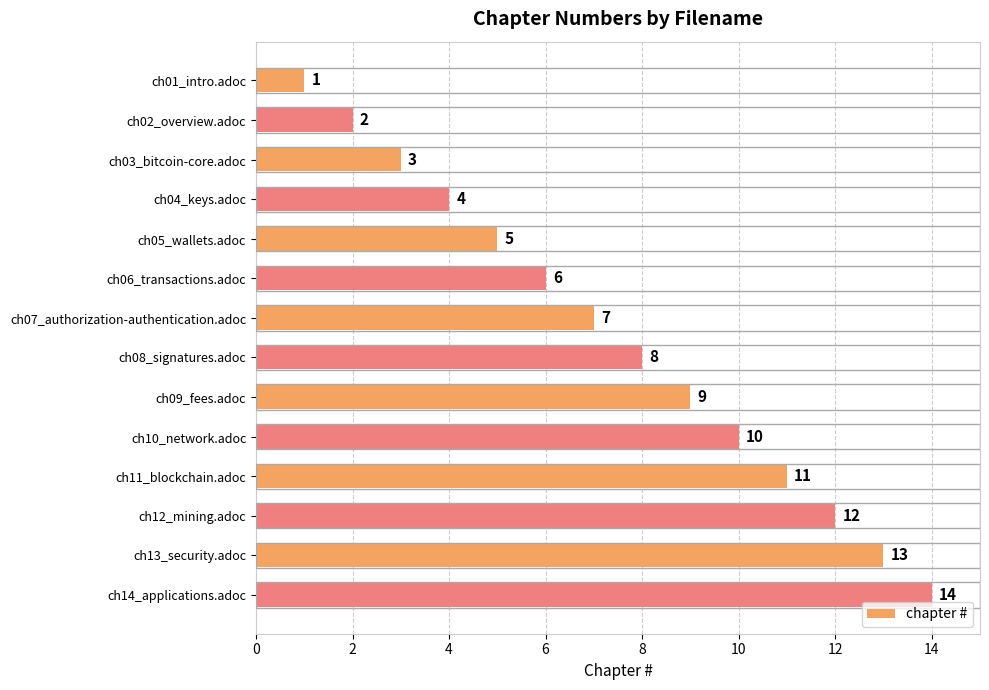

What is the sum of all values?

105